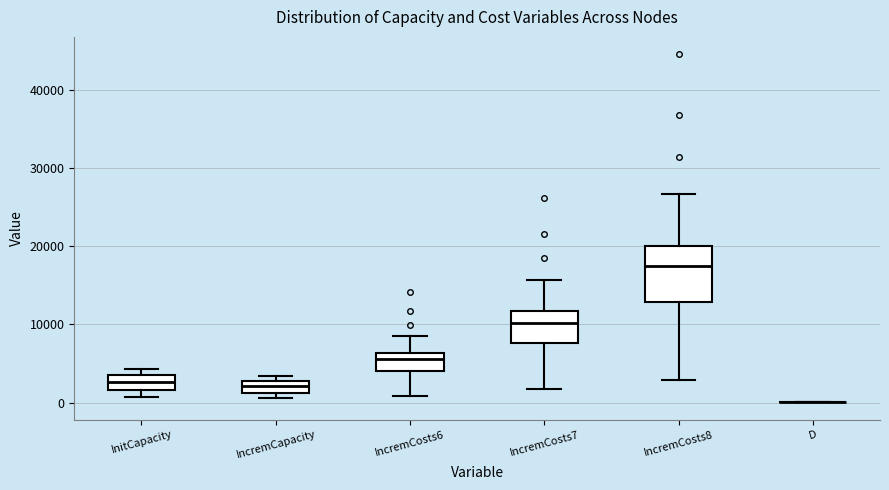

Reading left to right, transcribe this box plot: for each box, give where its median line is, the range the box spans, and where its two whiskers end, as read against the y-axis. The values are not printed on the chart, so give them approximately, as read against the axis.

InitCapacity: median 3000 (inside the box), box 2000 to 3000, whiskers 1000 to 4000
IncremCapacity: median 2000, box 1000 to 3000, whiskers 1000 (just below the box's lower edge) to 3000 (just above the box's upper edge)
IncremCosts6: median 6000 (inside the box), box 4000 to 6000, whiskers 1000 to 8000
IncremCosts7: median 10000, box 8000 to 12000, whiskers 2000 to 16000
IncremCosts8: median 17000, box 13000 to 20000, whiskers 3000 to 27000
D: box collapsed to a line at 0, whiskers 0 to 0